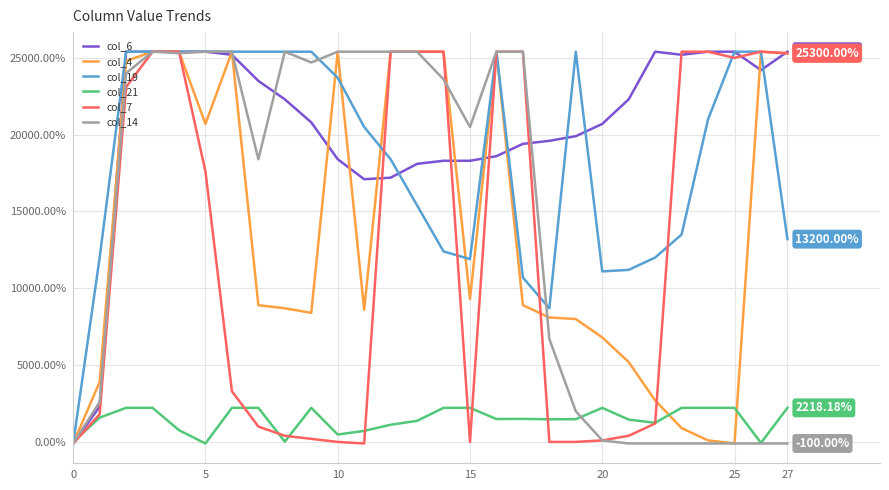

Does the chart have visible grid lines?

Yes